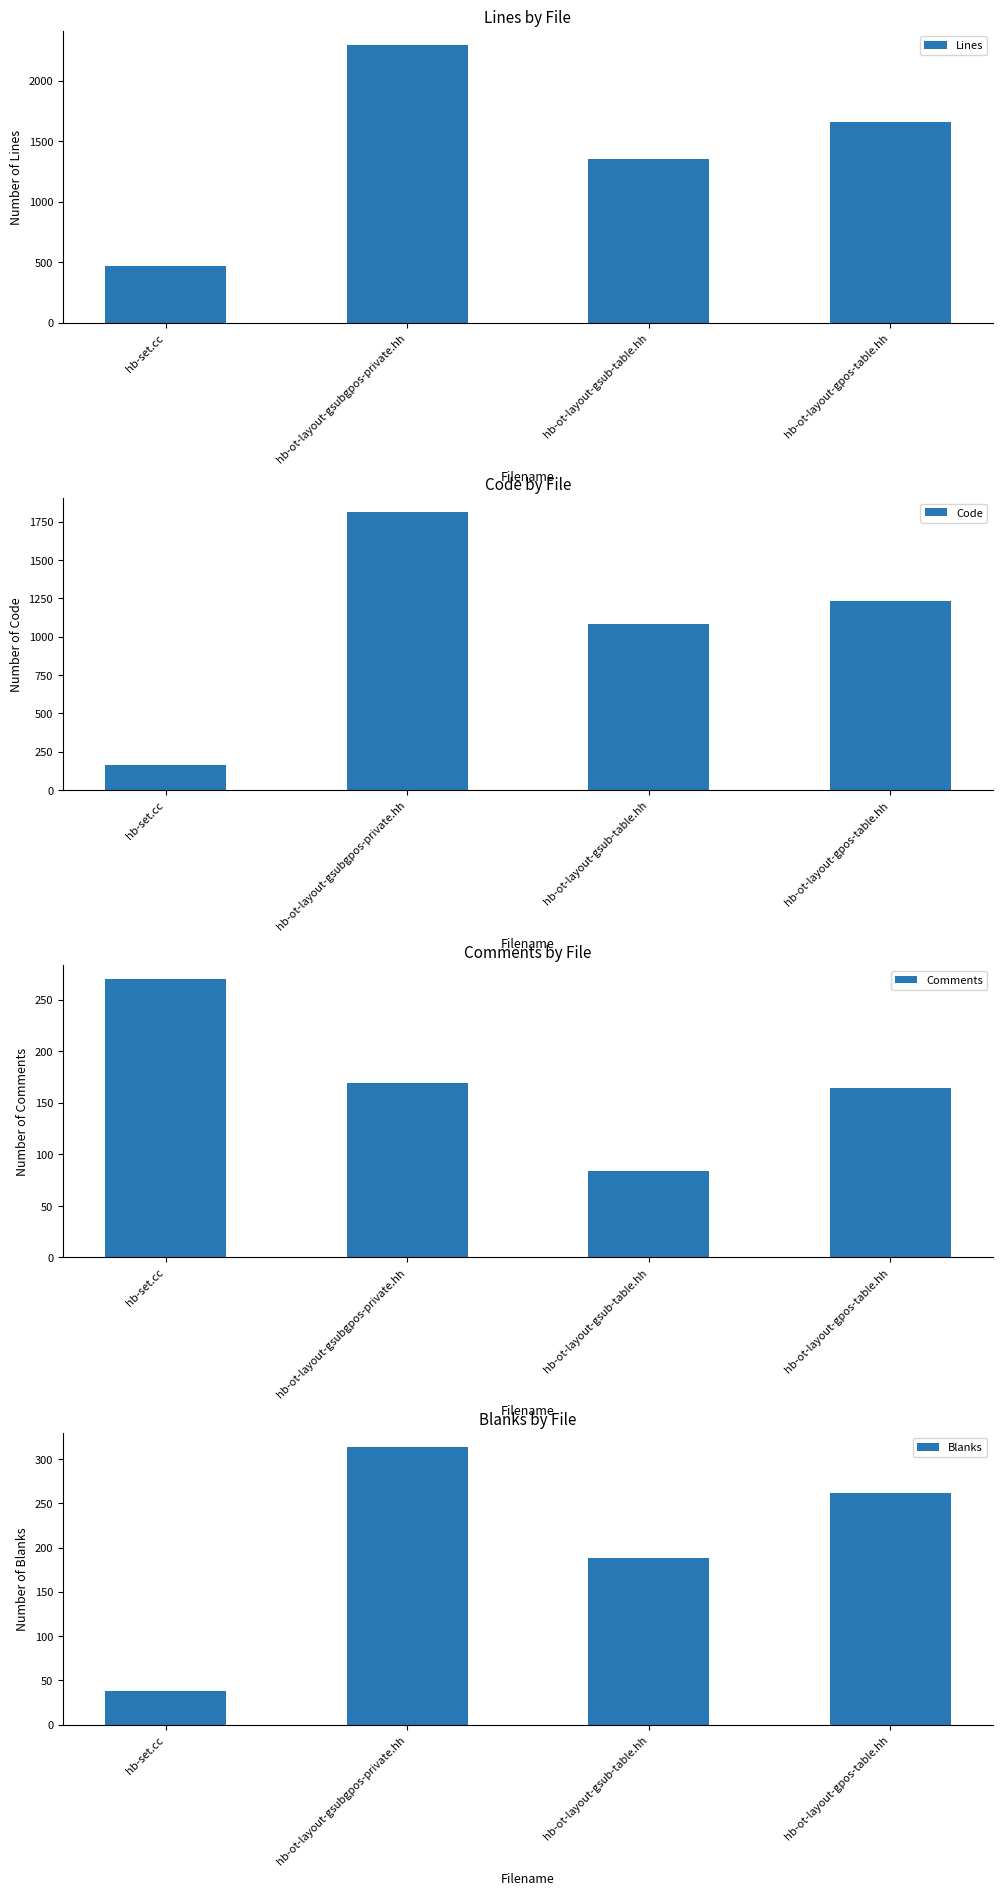

What is the difference between the Lines values at hb-ot-layout-gpos-table.hh and hb-ot-layout-gsub-table.hh?

303